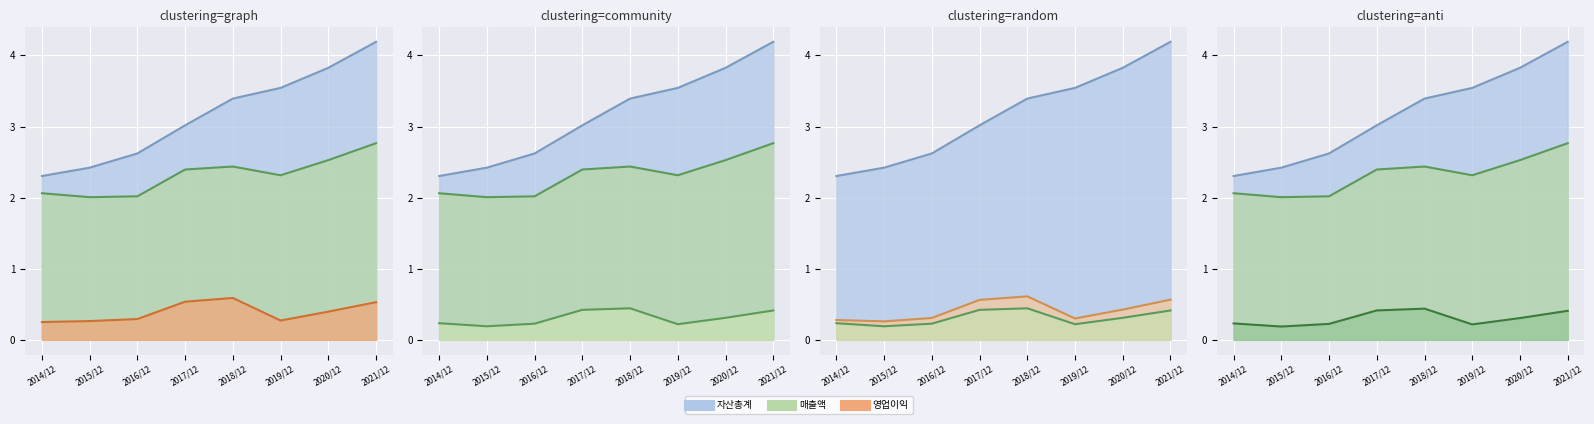

What value does the 자산총계 series have at 2021/12?

4.2